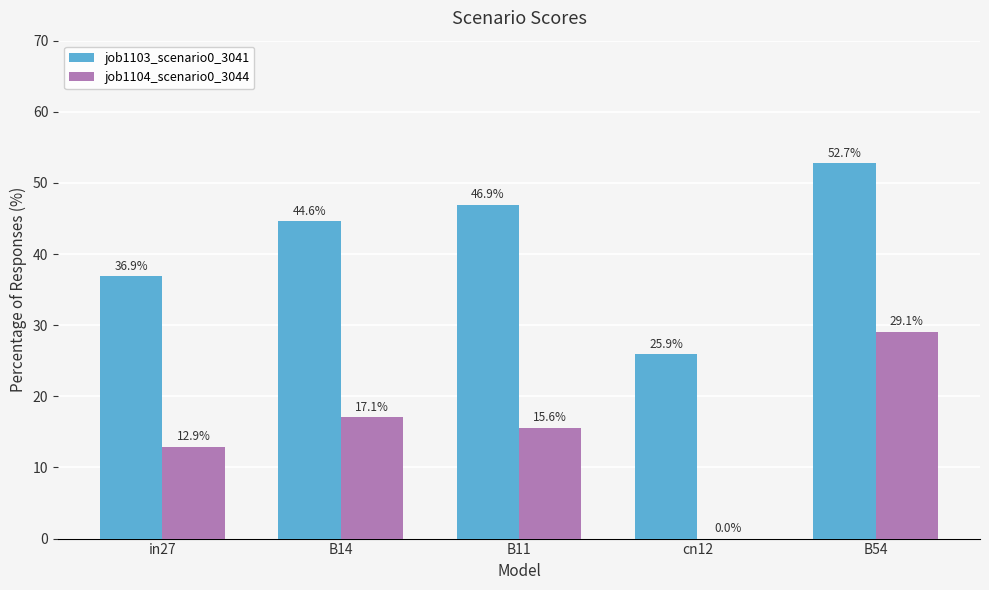

How many series are shown in this chart?

2